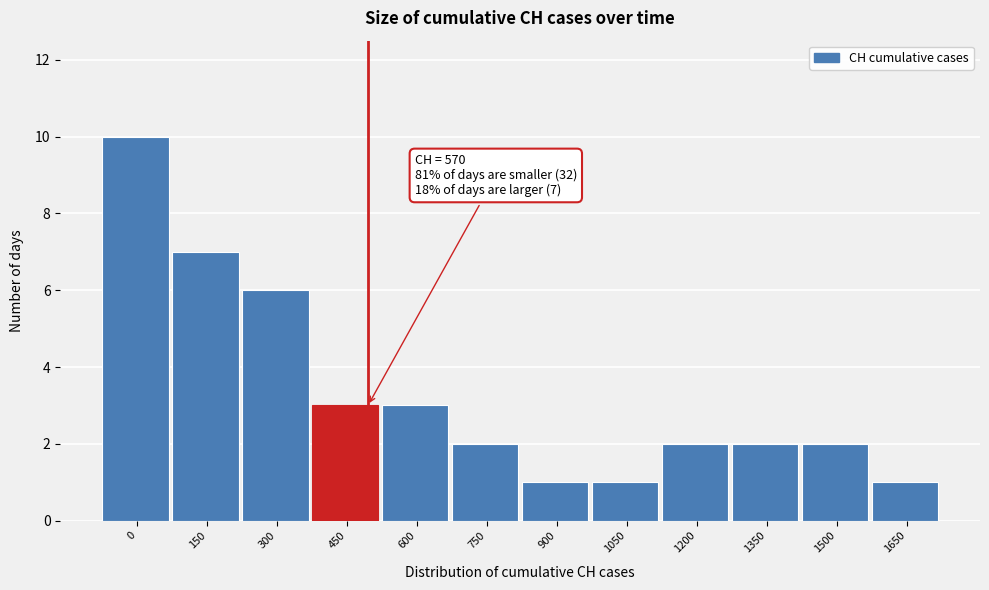

Reading right to left, transcribe all the data shown in this chart.

1	2	2	2	1	1	2	3	3	6	7	10